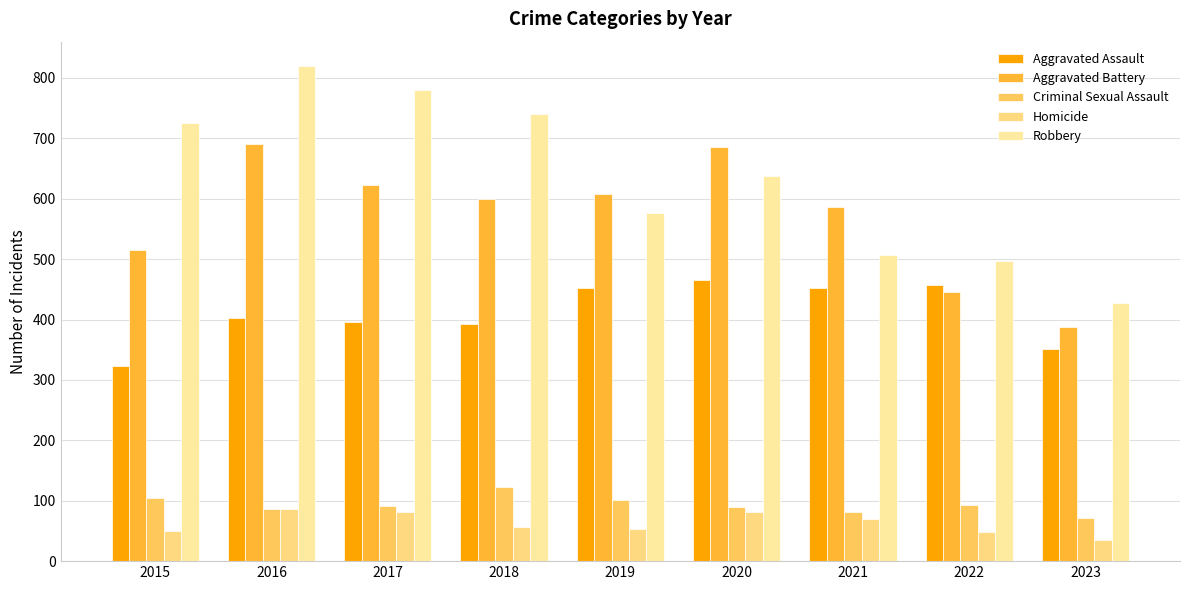

What is the value of the Criminal Sexual Assault bar at the 8th from the left?

93